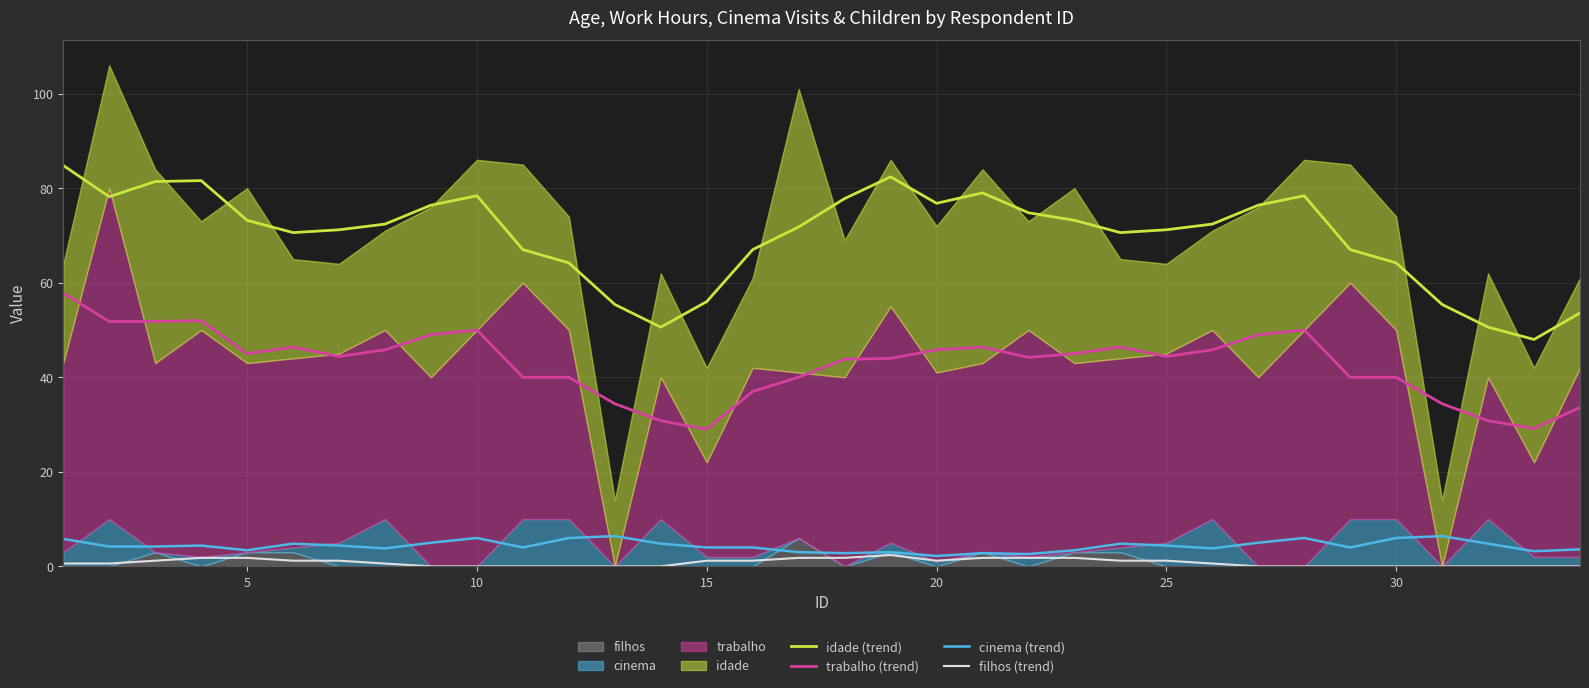

True or false: cinema (trend) and idade (trend) intersect in this chart.

False